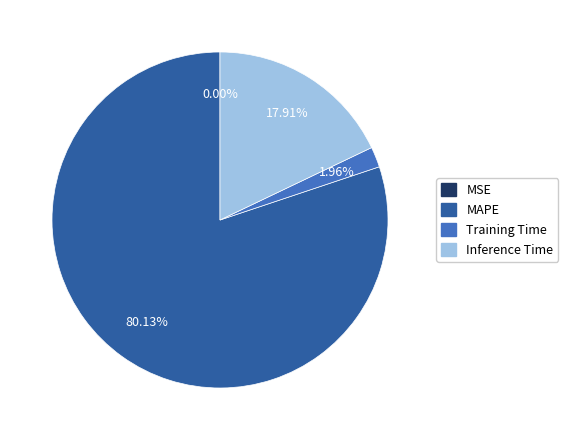

Does any single category account for the majority?

Yes